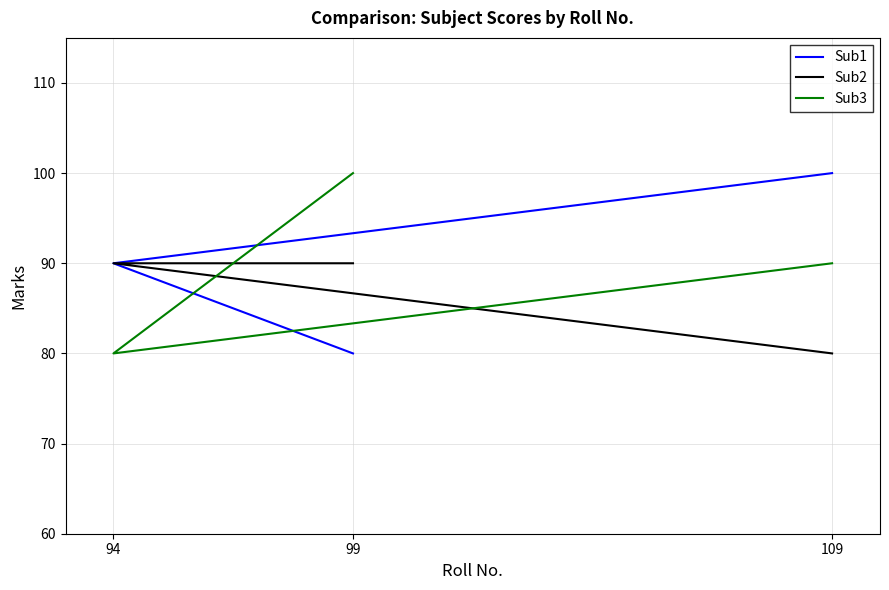

Between 99 and 109, which is larger?

109